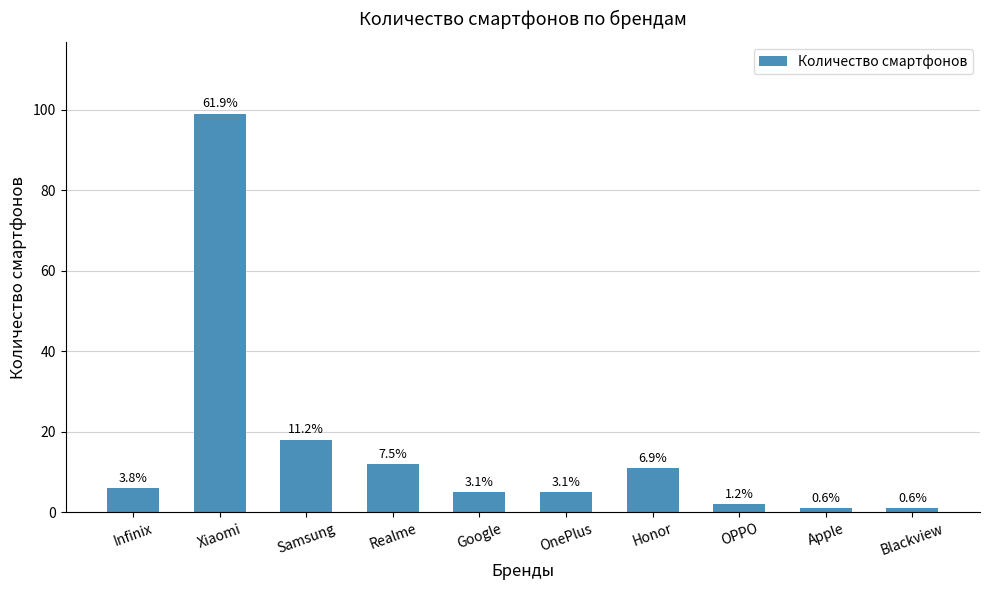

How many bars are there in total?

10